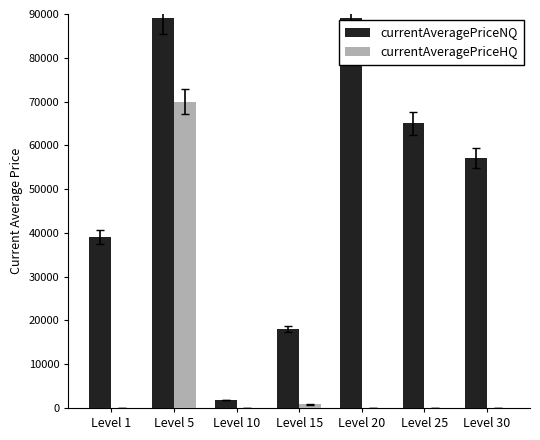

Between Level 5 and Level 15, which series saw the biggest shift?

currentAveragePriceNQ